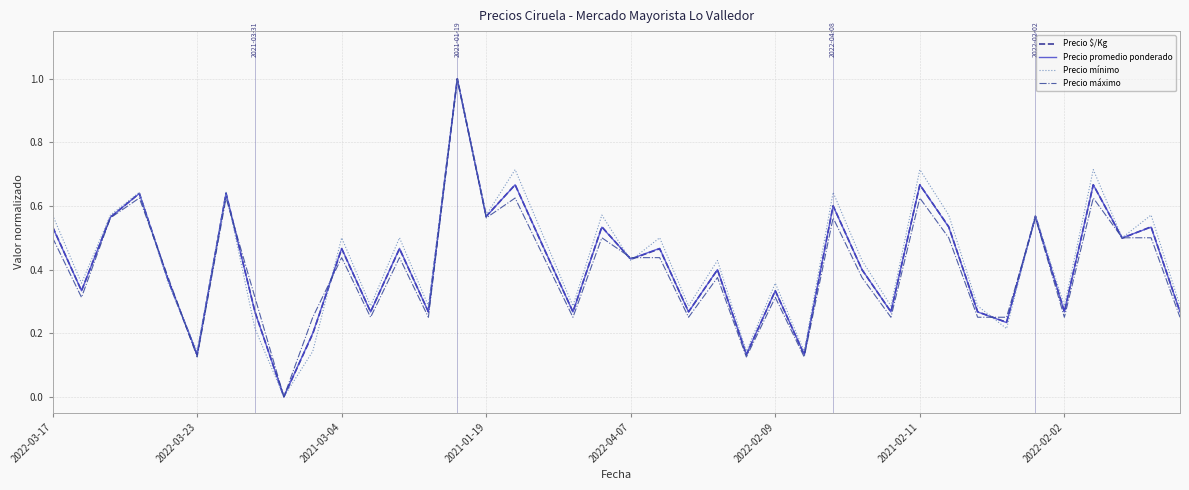

What is the greatest value displayed?

1.0